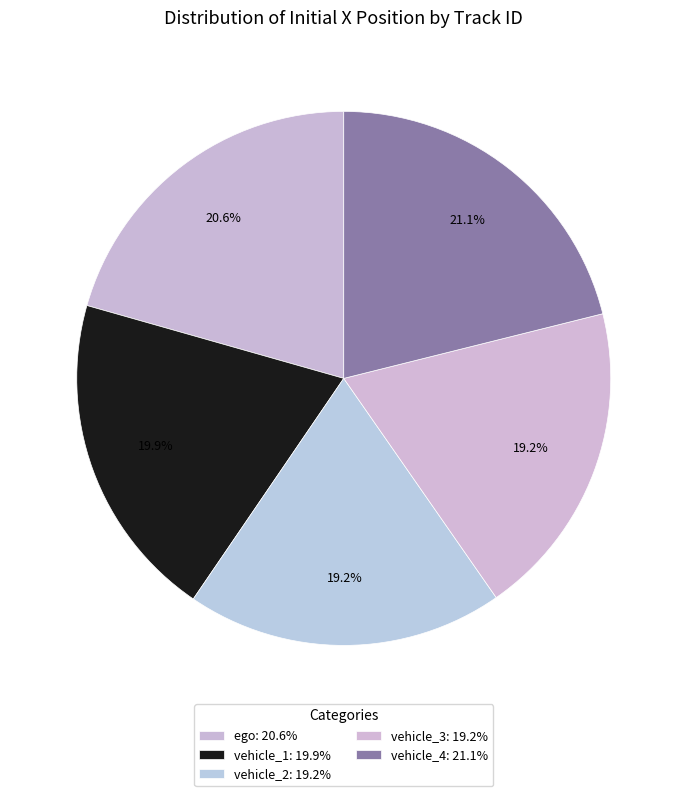

To the nearest percent, what is the average slice percentage?

20%